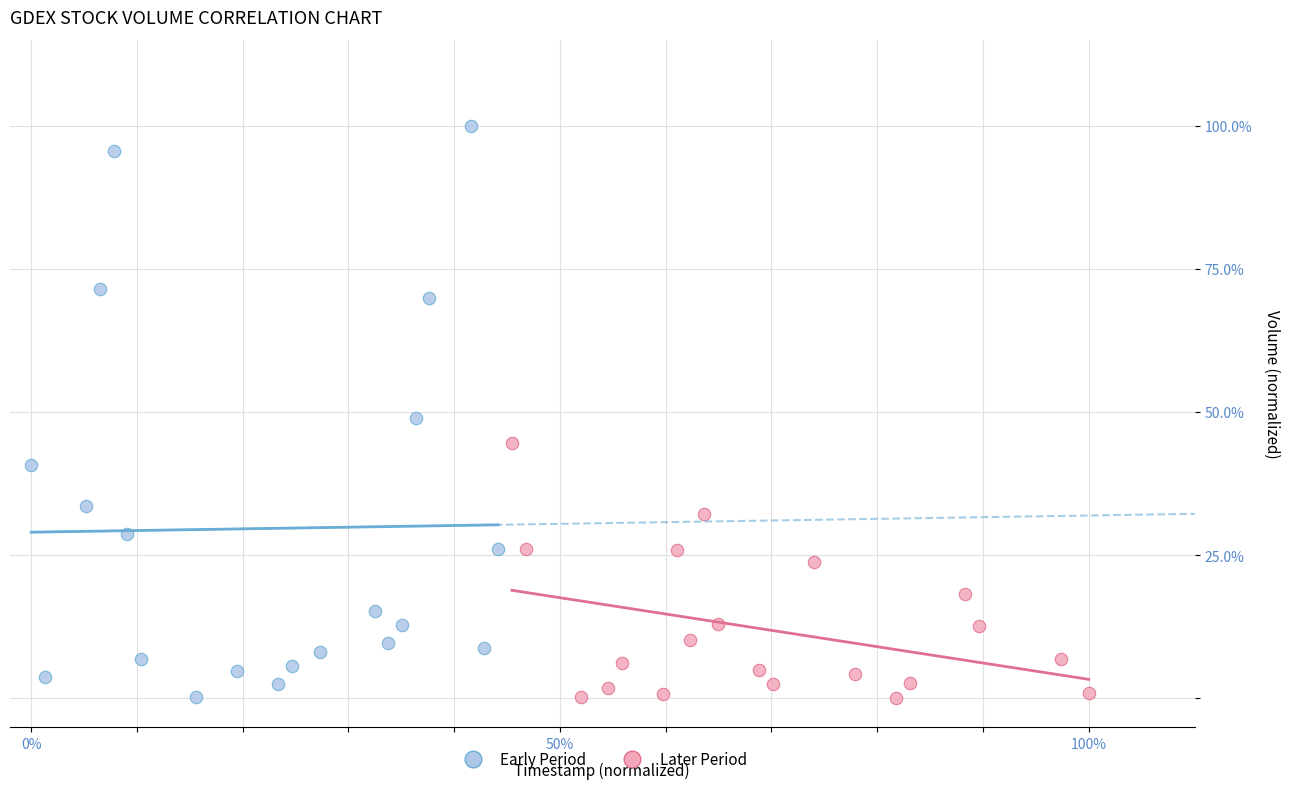

What are all the series names shown in the legend?

Early Period, Later Period